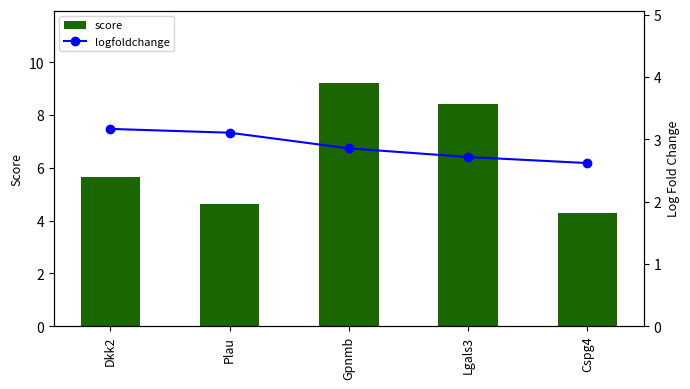

How many groups of bars are there?

5